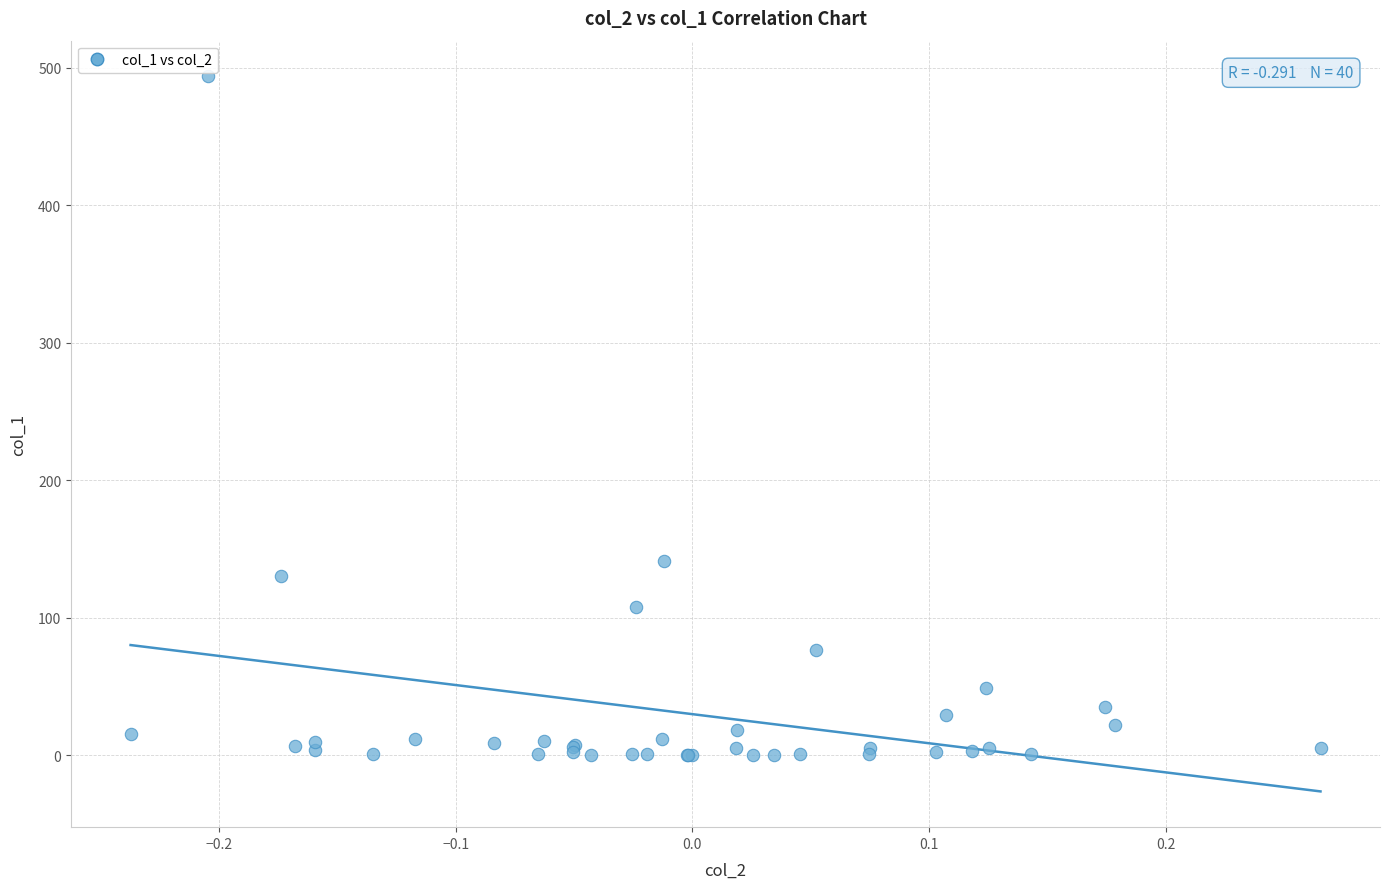

What Y value in the scatter plot is closest to 246?

141.4